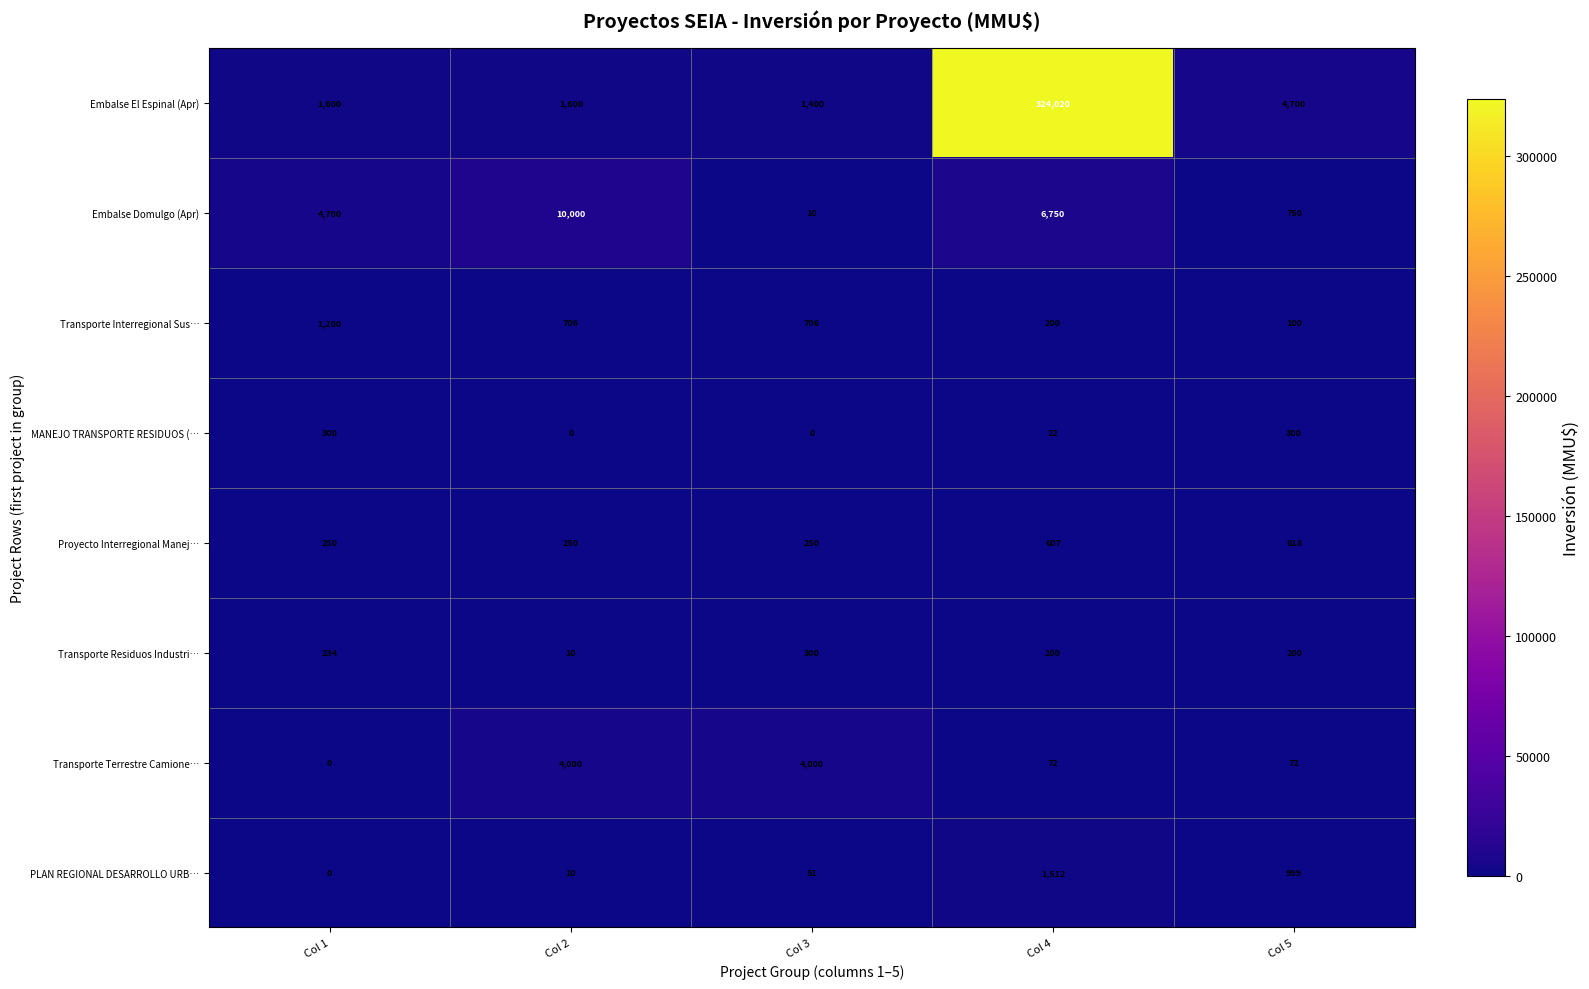

Which series changed the most between Col 3 and Col 5?

Transporte Terrestre Camione…